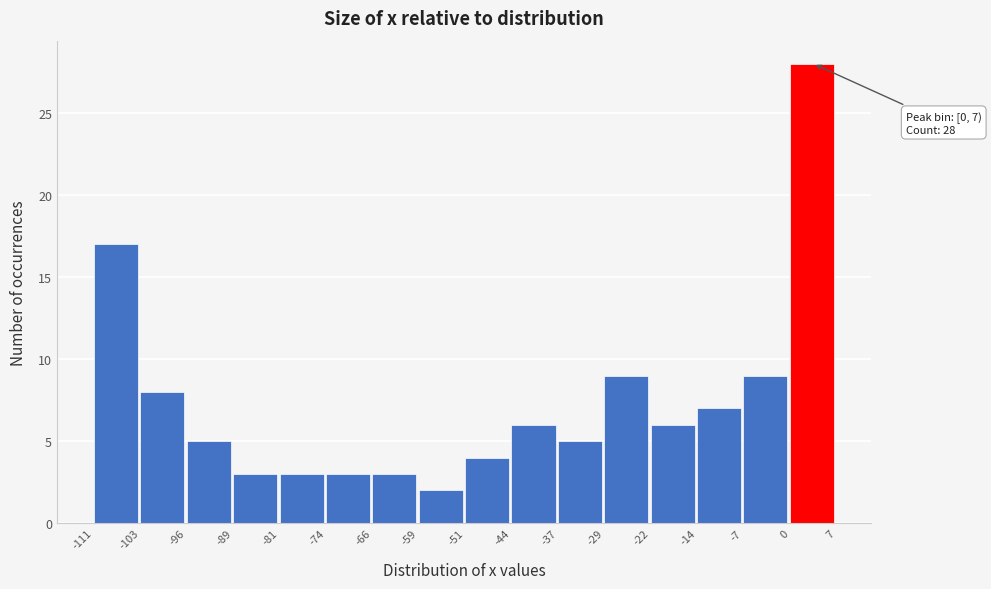

Which range on the x-axis has the tallest bar?

0 to 7